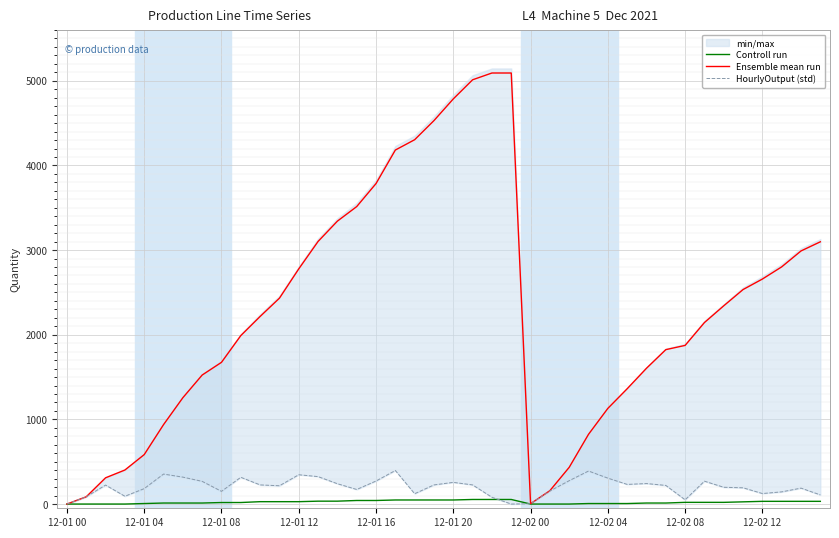

What is the sum of the Controll run values at 30 and 35?

38